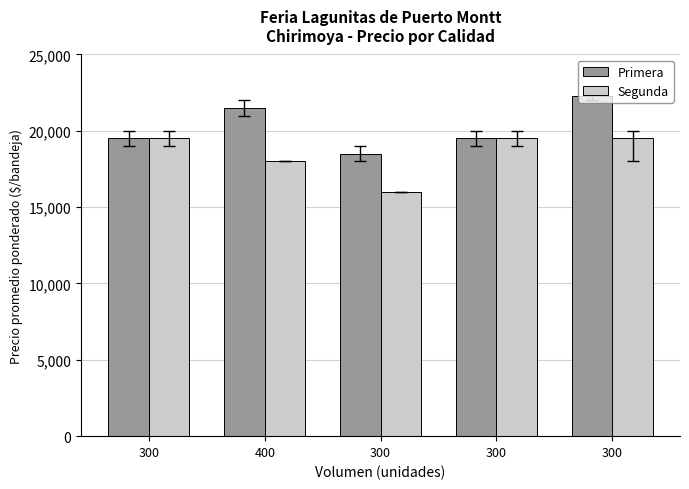

How many data points in Segunda are less than 19500?

2